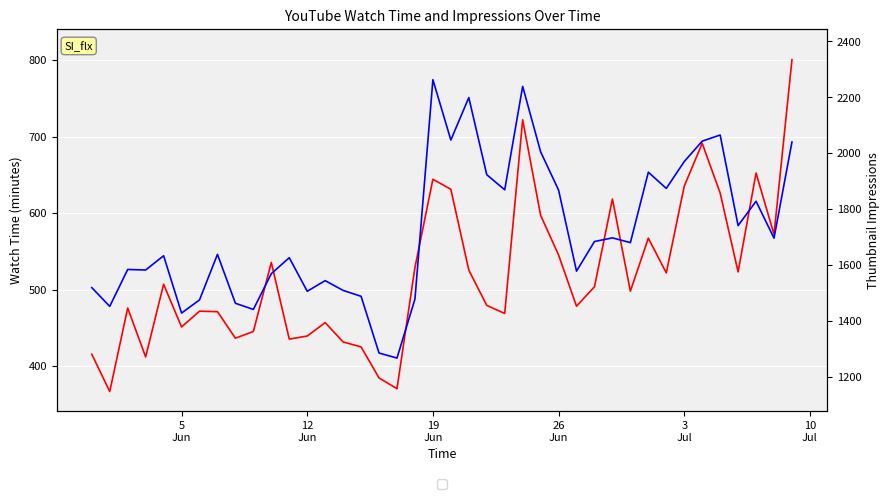

True or false: video_thumbnail_impressions and watch_time_minutes cross at least once.

False